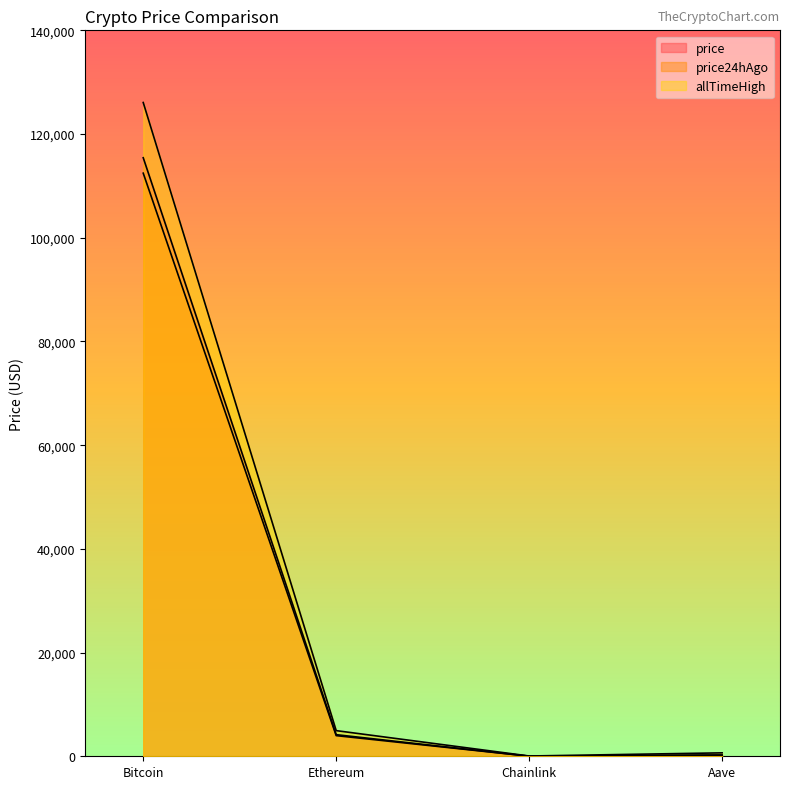

True or false: allTimeHigh and price intersect in this chart.

False